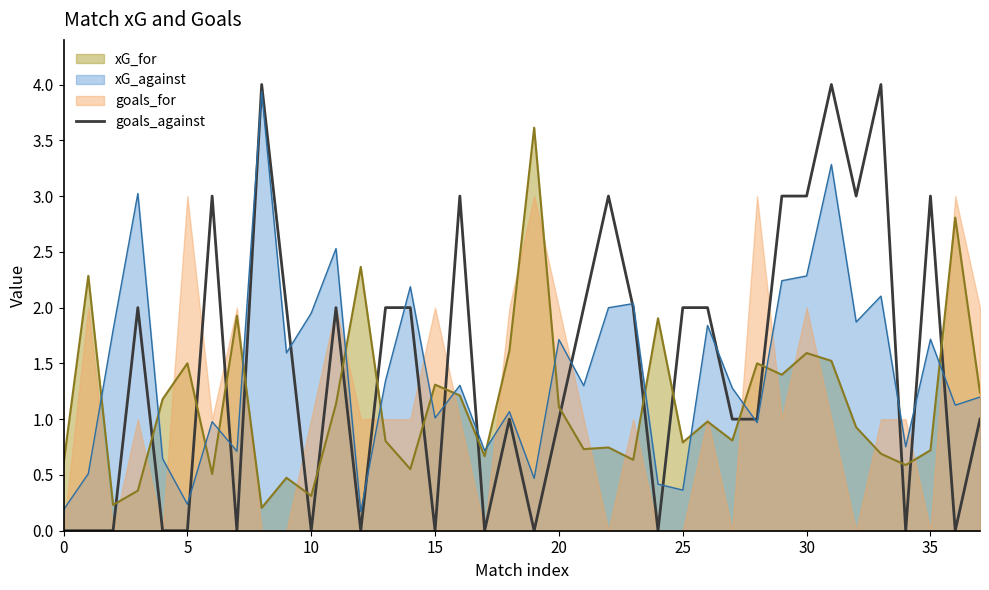

True or false: xG_for and goals_against intersect in this chart.

True